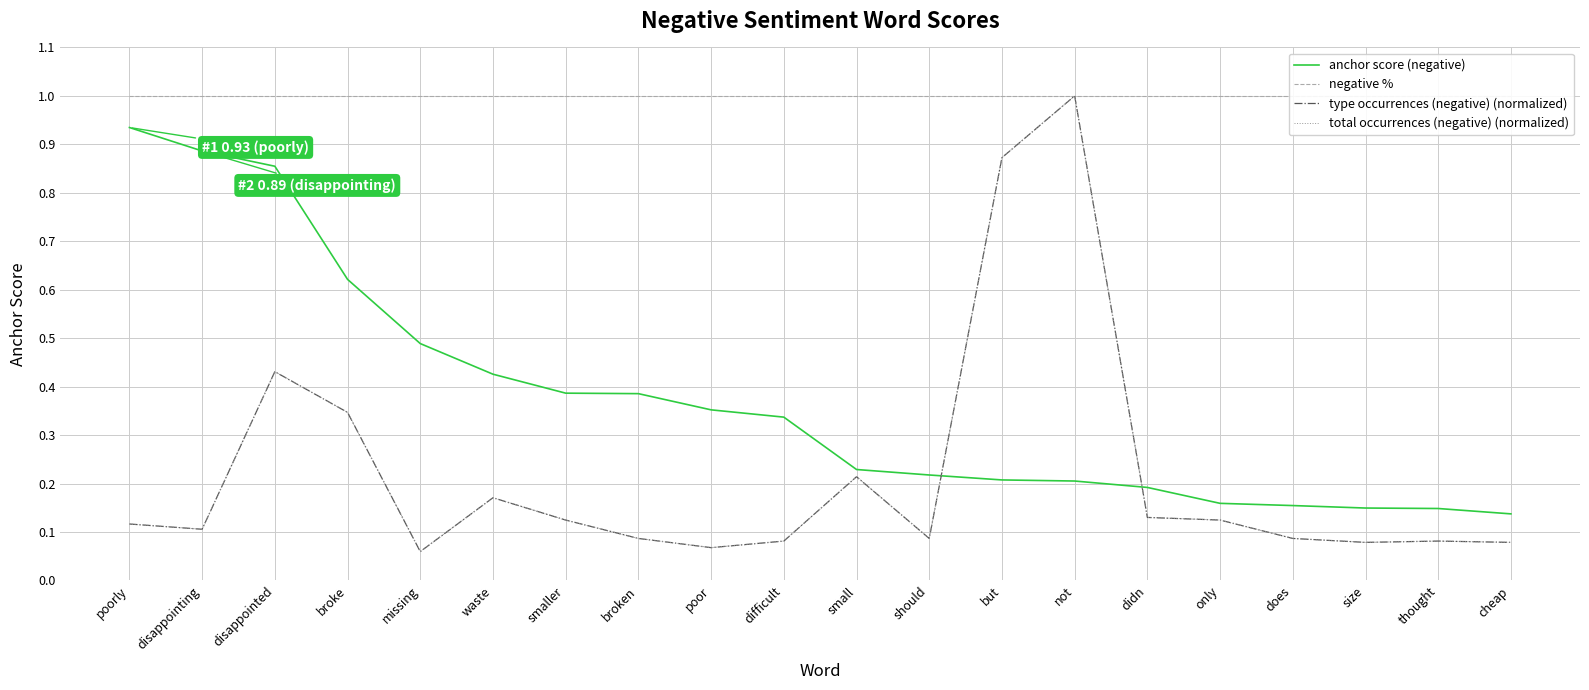

True or false: type occurrences (negative) (normalized) and anchor score (negative) cross at least once.

True